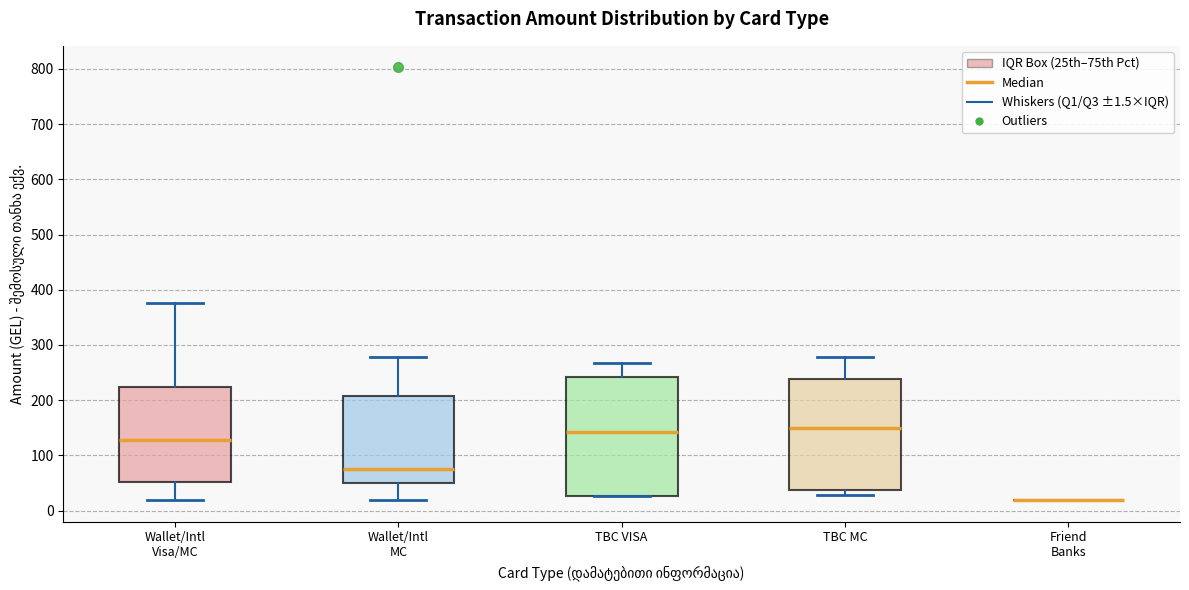

Comparing the boxes themselves (not the whiskers), which one is the tallest?

TBC VISA